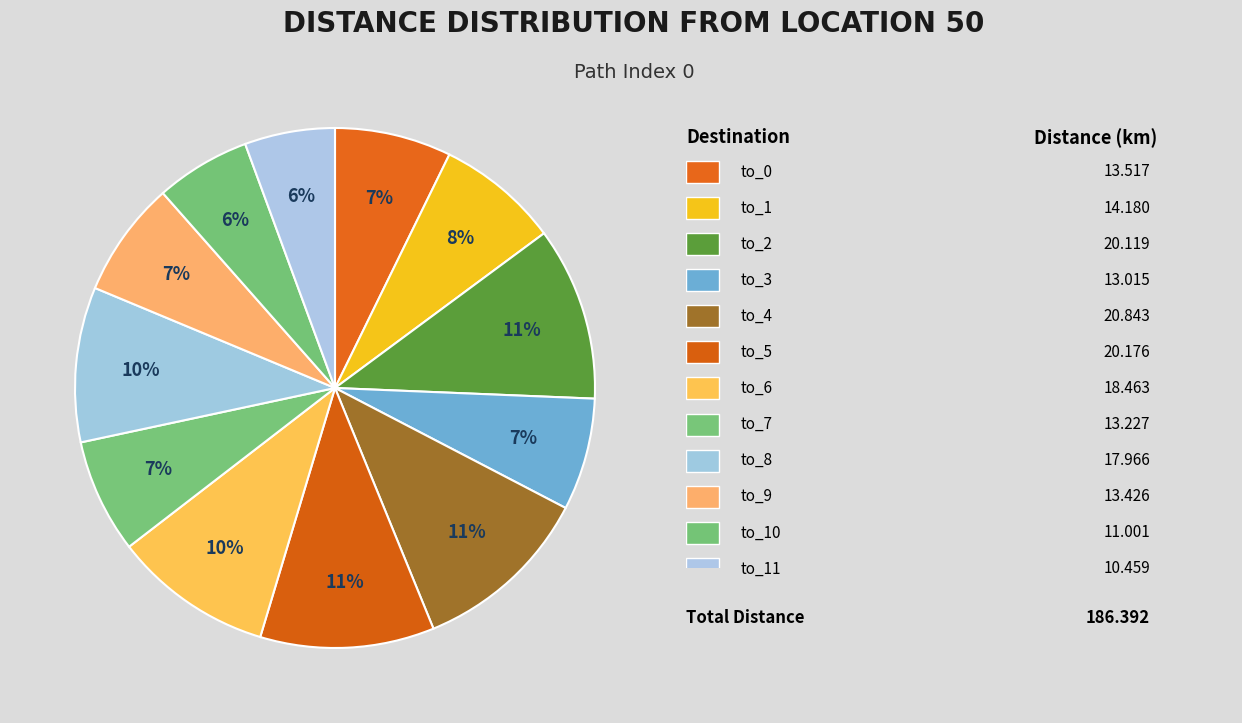

Count the number of slices in the pie.

12